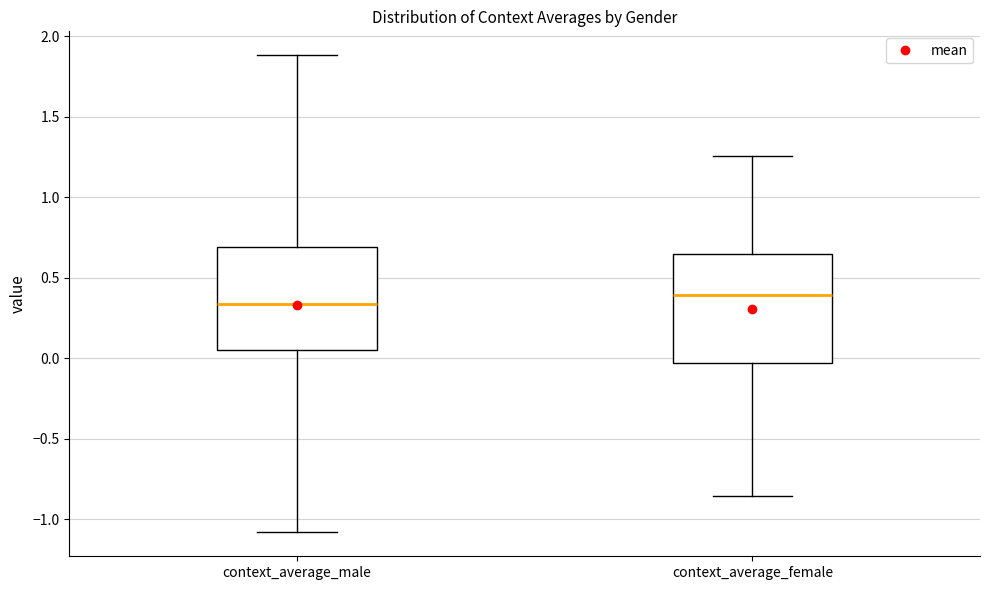

Where is the lower edge of the box for context_average_male on the y-axis? The values are not printed on the chart, so give them approximately, as read against the axis.

0.05